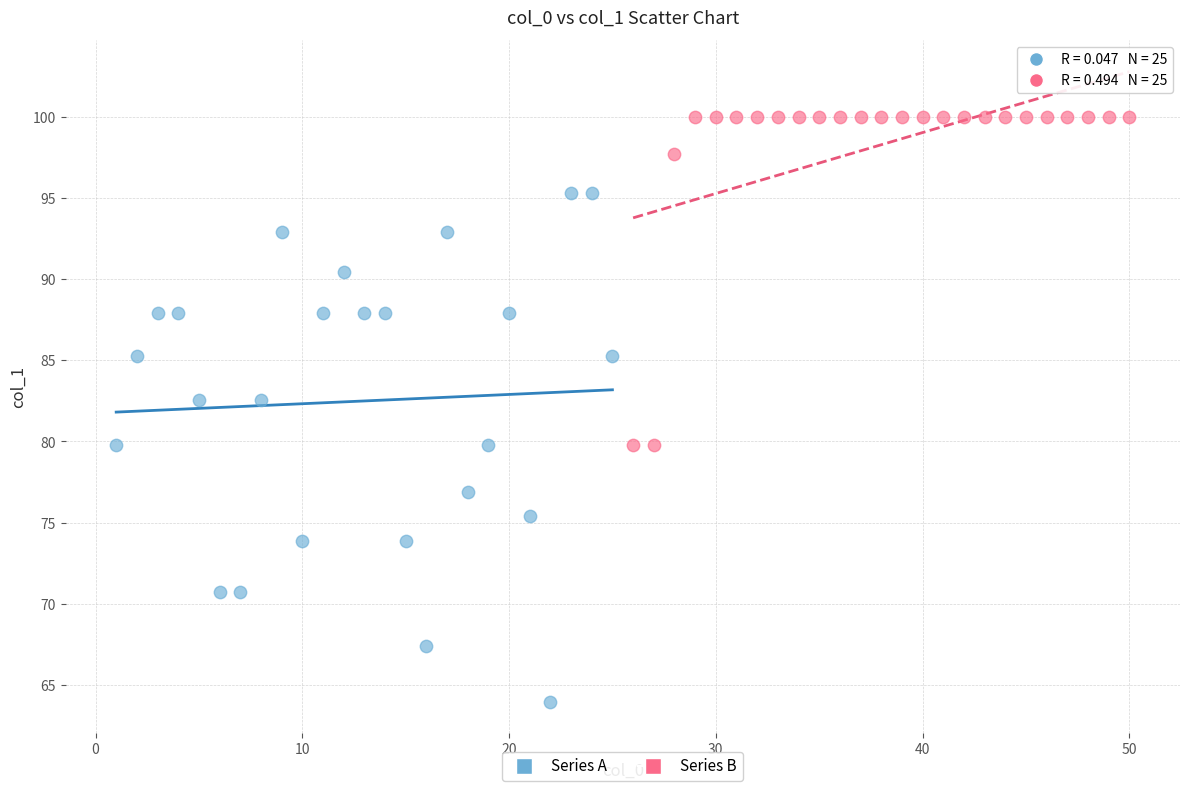

Which series contains the lowest Y value?

Series A